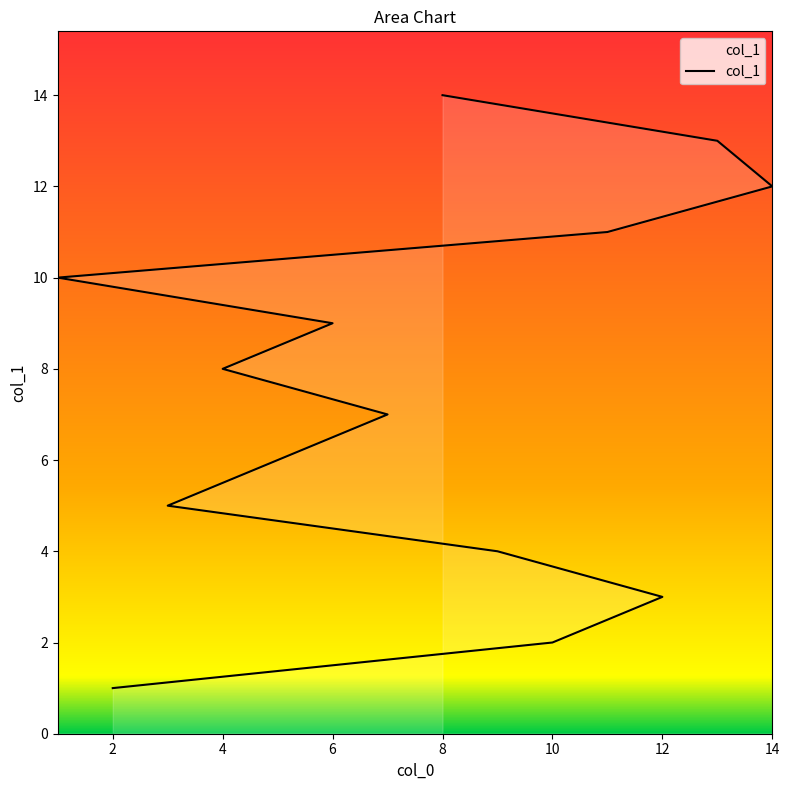

How many series are shown in this chart?

1